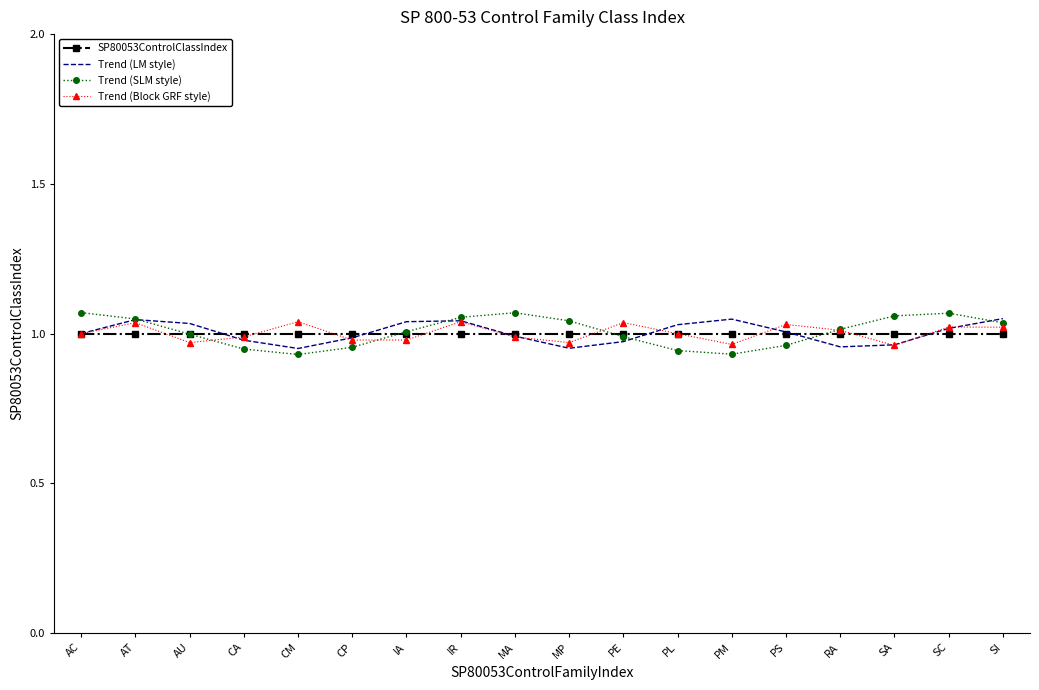

The Trend (LM style) series shows 1.4 at AC. True or false?

False